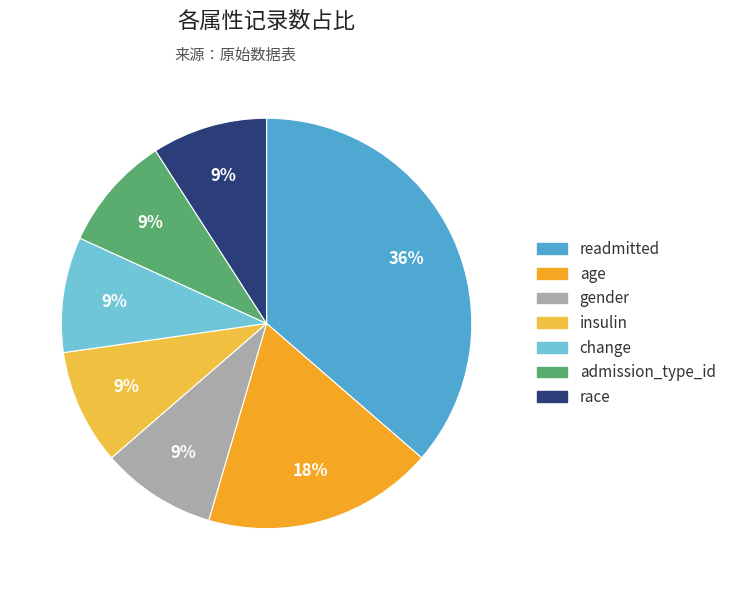

What is the largest slice in the pie chart?

readmitted